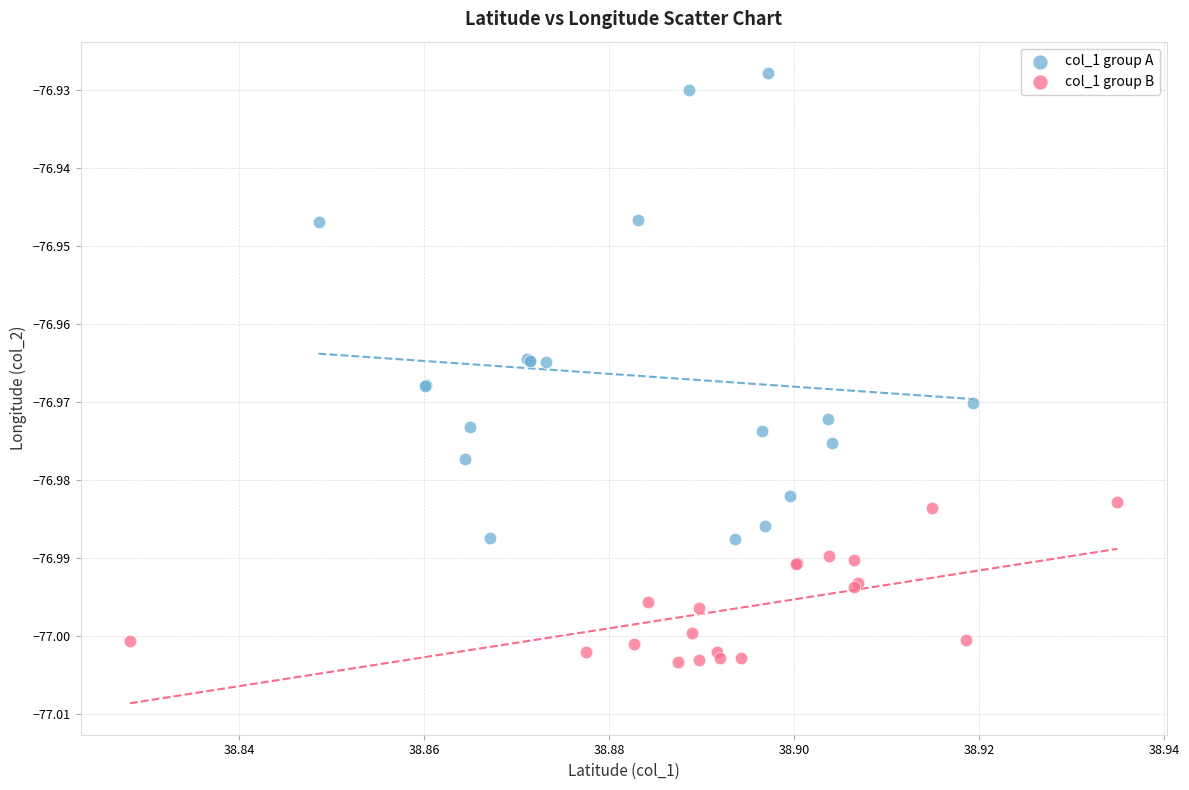

Which series has the largest Y range (max minus min)?

col_1 group A